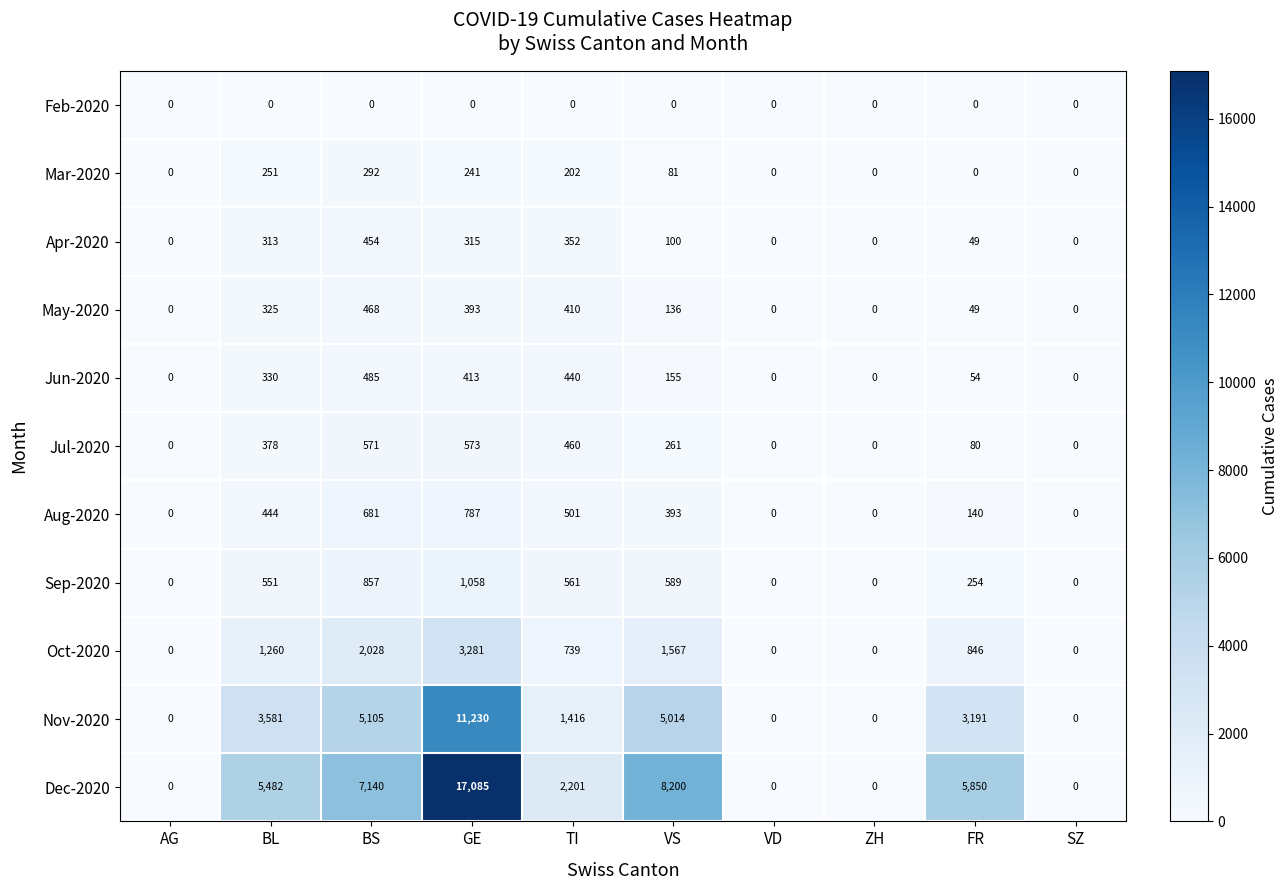

What is the greatest value displayed?

17085